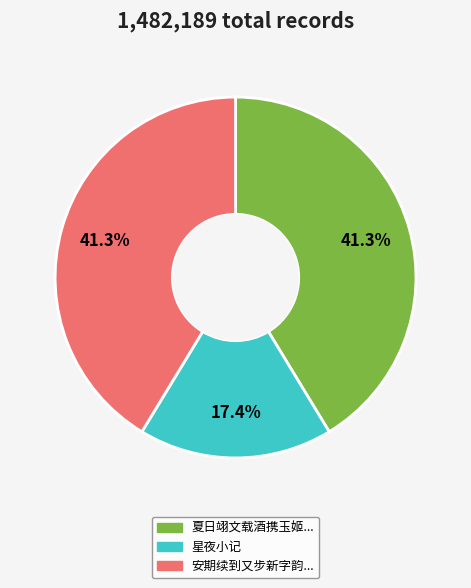

What is the smallest slice in the pie chart?

星夜小记